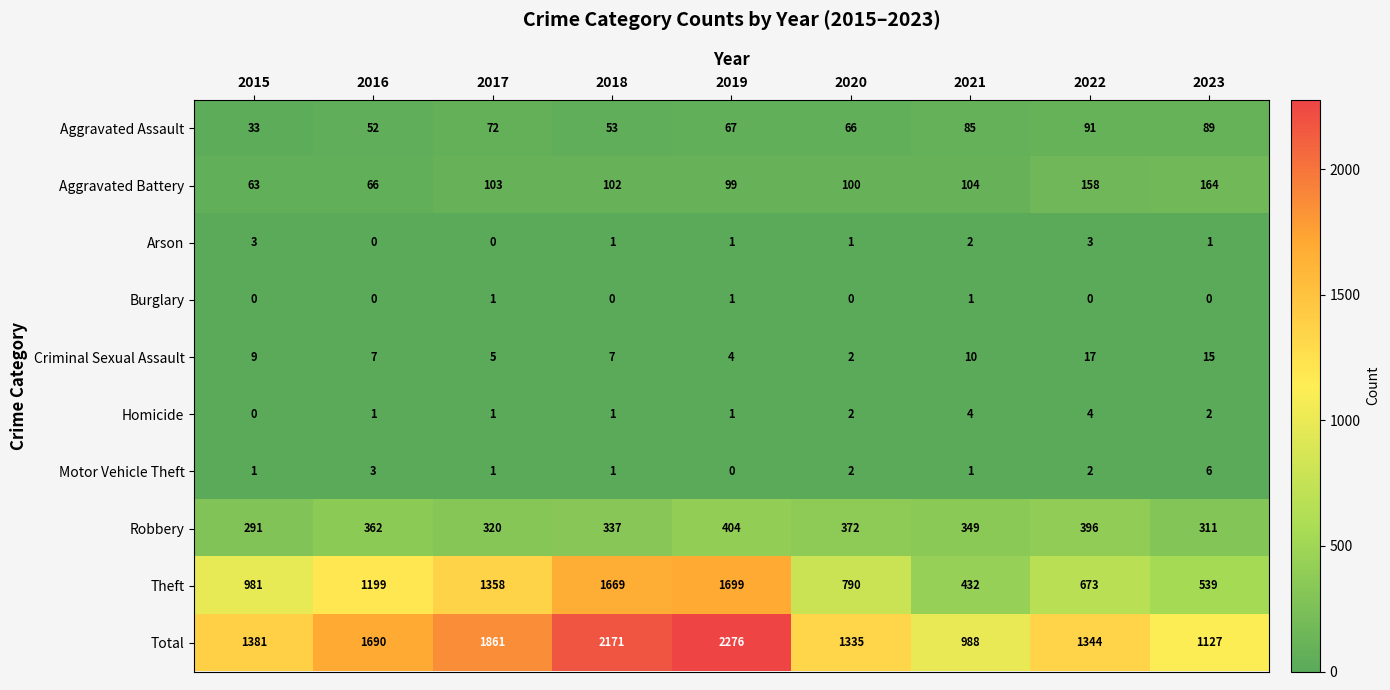

Which series changed the most between 2015 and 2021?

Theft